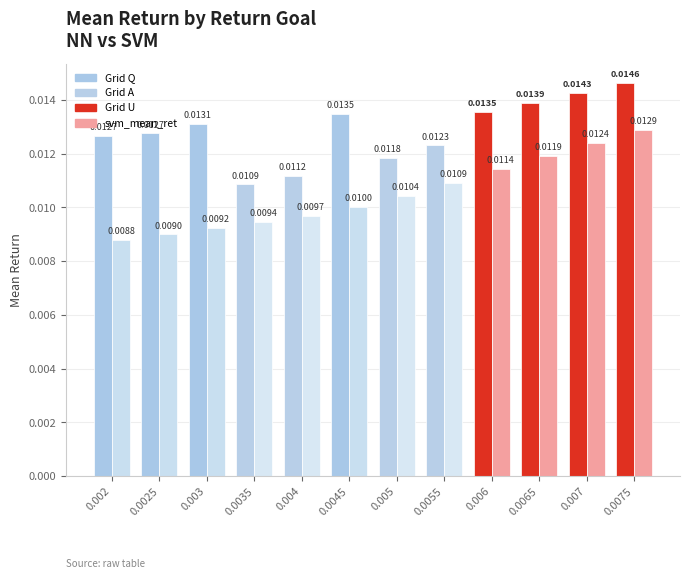

Does the chart contain any negative values?

No